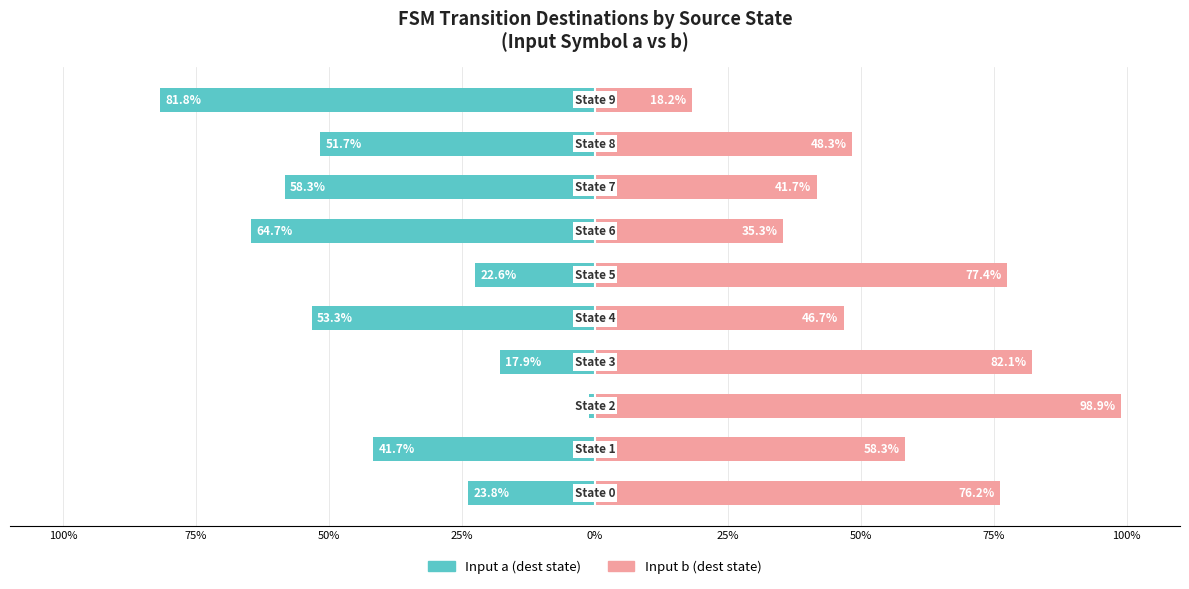

At 75%, list the series in order from smallest to largest.

Input a (dest state), Input b (dest state)